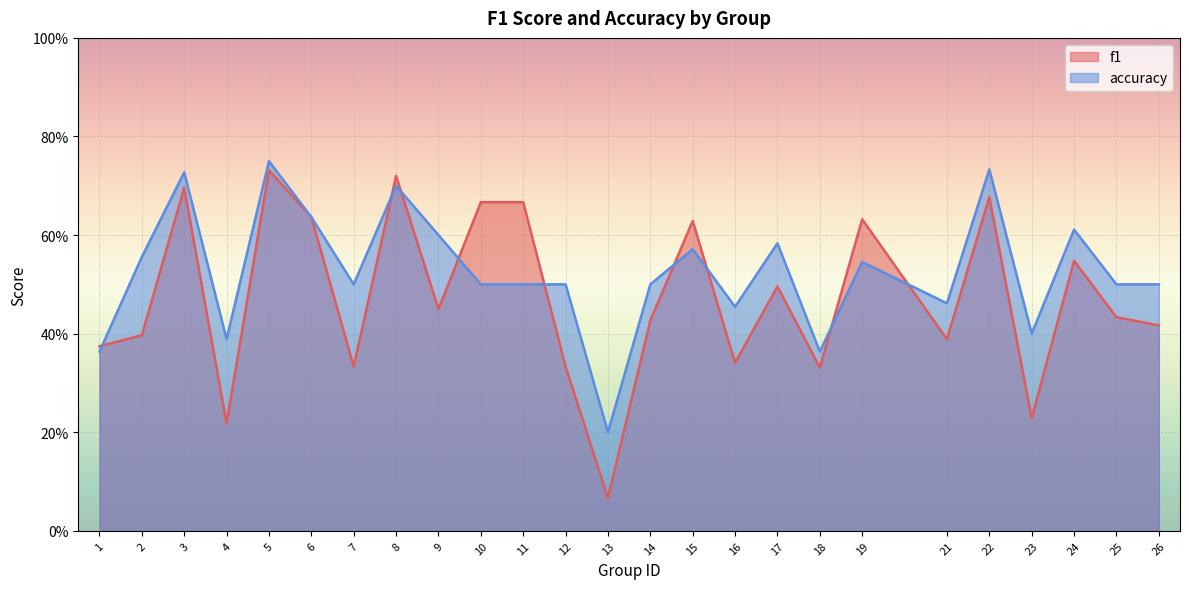

True or false: f1 has more than 1 interior local peaks.

True